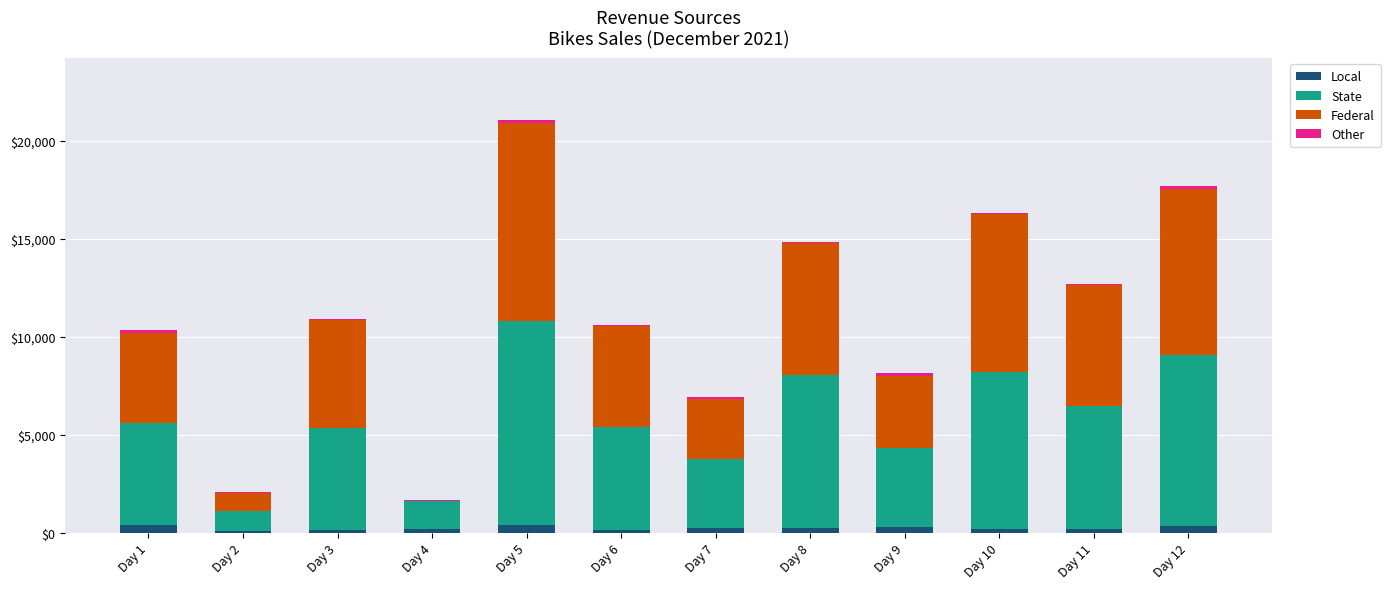

What is the sum of all Local values?

2751.4